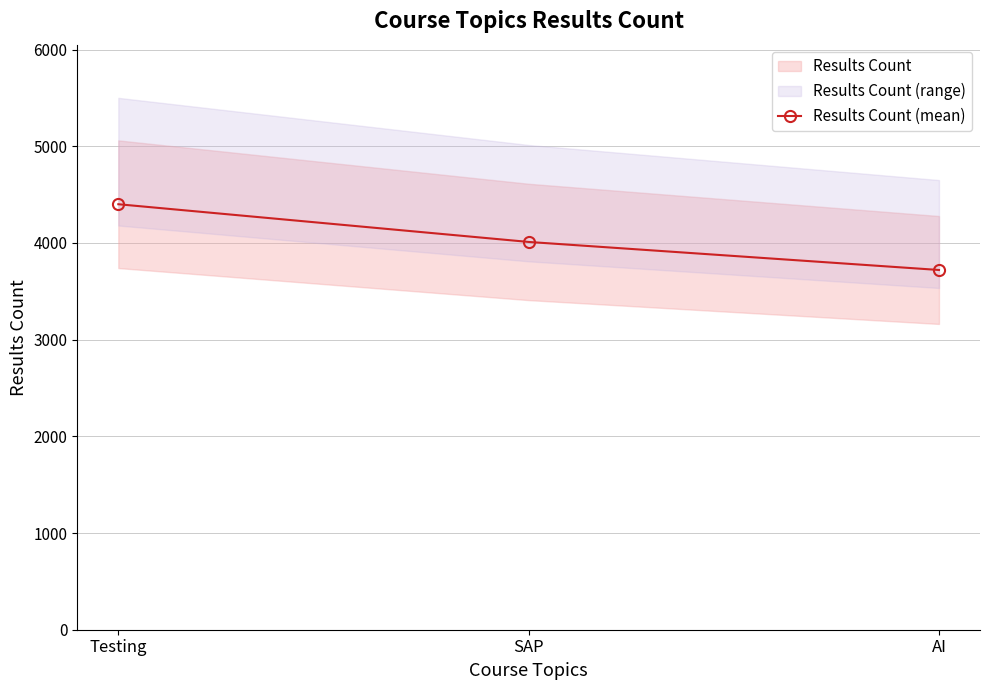

At which label does the data first exceed 4010?

Testing